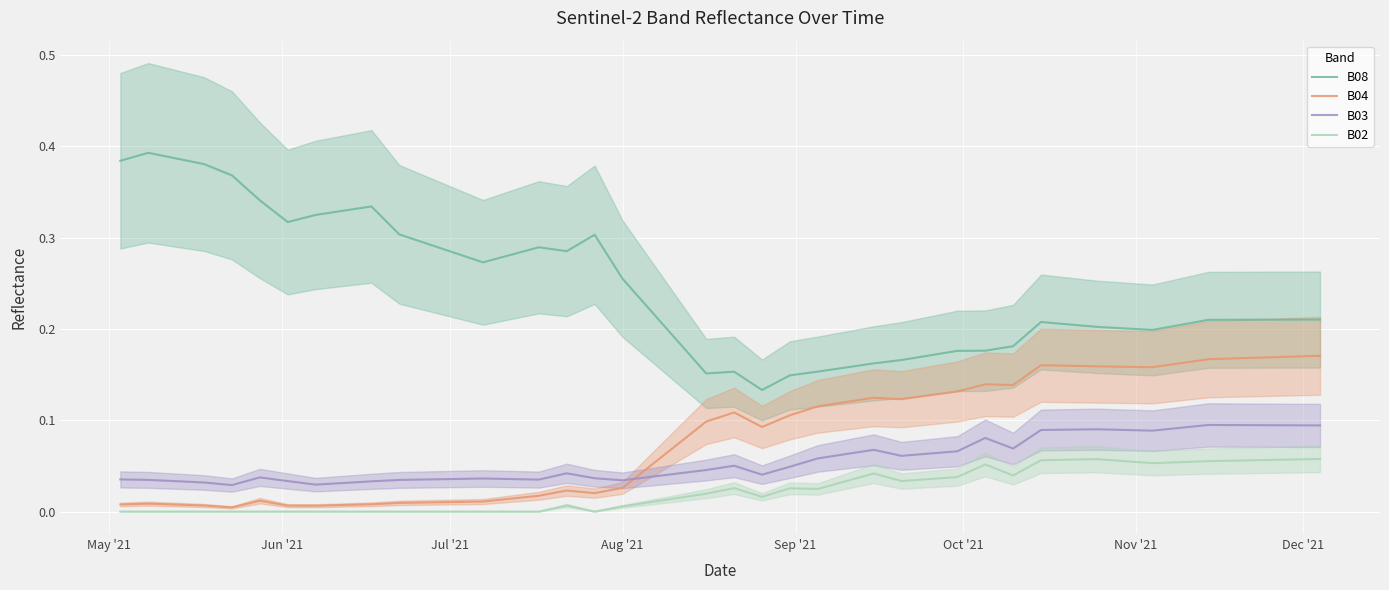

Reading right to left, what are all the values shown in this chart?

B08: 0.2	0.2	0.2	0.2	0.2	0.2	0.2	0.2	0.2	0.2	0.2	0.2	0.2	0.2	0.2	0.2	0.2	0.2	0.2	0.1	0.1	0.2	0.2	0.2	0.2	0.3	0.3	0.3	0.3	0.3	0.3	0.3	0.3	0.3	0.3	0.3	0.4	0.4	0.4	0.4
B04: 0.2	0.2	0.2	0.2	0.2	0.2	0.2	0.2	0.2	0.2	0.2	0.1	0.1	0.1	0.1	0.1	0.1	0.1	0.1	0.1	0.1	0.1	0.1	0.1	0.1	0.0	0.0	0.0	0.0	0.0	0.0	0.0	0.0	0.0	0.0	0.0	0.0	0.0	0.0	0.0
B03: 0.1	0.1	0.1	0.1	0.1	0.1	0.1	0.1	0.1	0.1	0.1	0.1	0.1	0.1	0.1	0.1	0.1	0.1	0.1	0.0	0.0	0.1	0.0	0.0	0.0	0.0	0.0	0.0	0.0	0.0	0.0	0.0	0.0	0.0	0.0	0.0	0.0	0.0	0.0	0.0
B02: 0.1	0.1	0.1	0.1	0.1	0.1	0.1	0.1	0.1	0.1	0.1	0.0	0.1	0.0	0.0	0.0	0.0	0.0	0.0	0.0	0.0	0.0	0.0	0.0	0.0	0.0	0.0	0.0	0.0	0.0	0.0	0.0	0.0	0.0	0.0	0.0	0.0	0.0	0.0	0.0